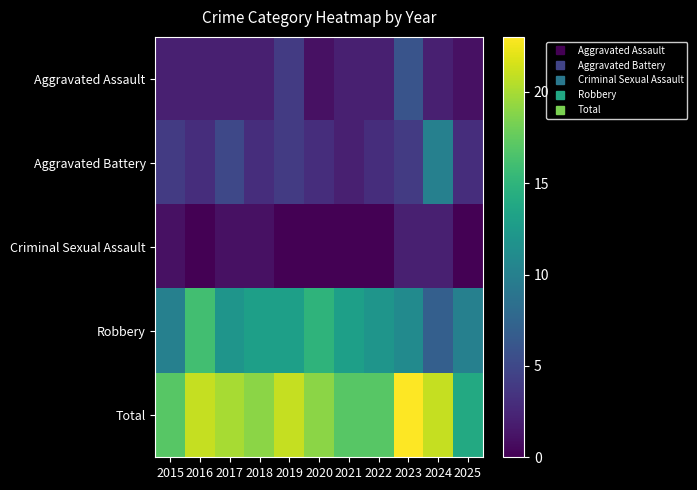

Which series has the largest range (max minus min)?

Robbery